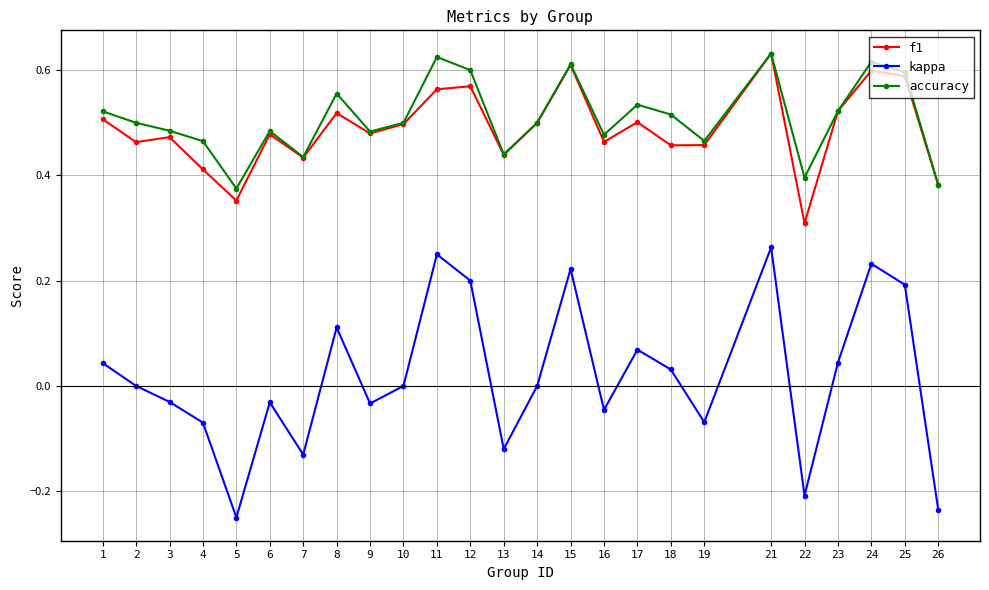

Which series changed the most between 10 and 13?

kappa